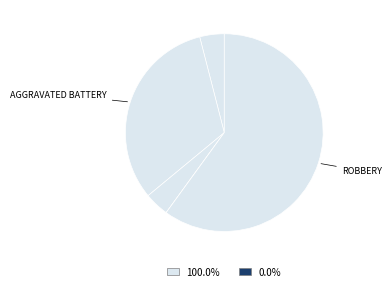

How many slices are in this pie chart?

5